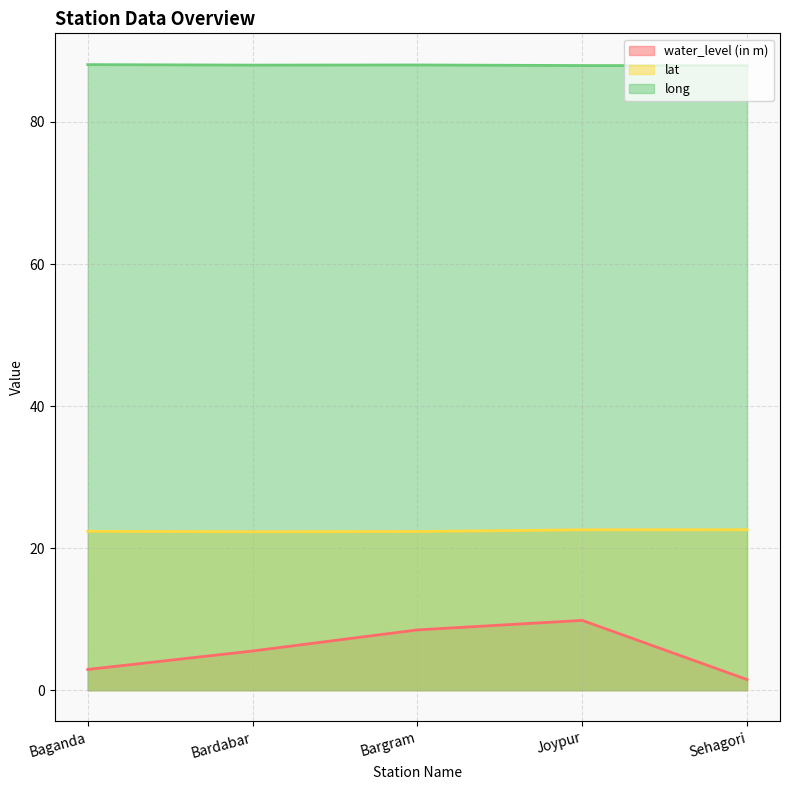

What is the difference between the second highest and second lowest values in the water_level (in m) series?

5.6